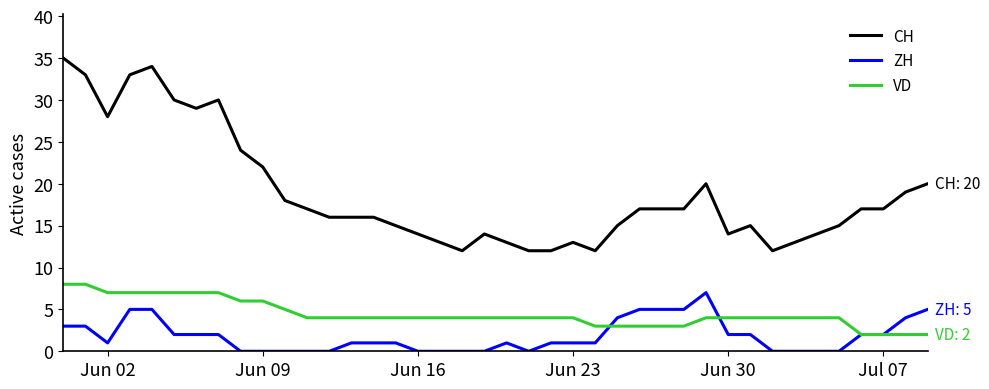

True or false: CH has more than 1 points higher than both neighbors.

True